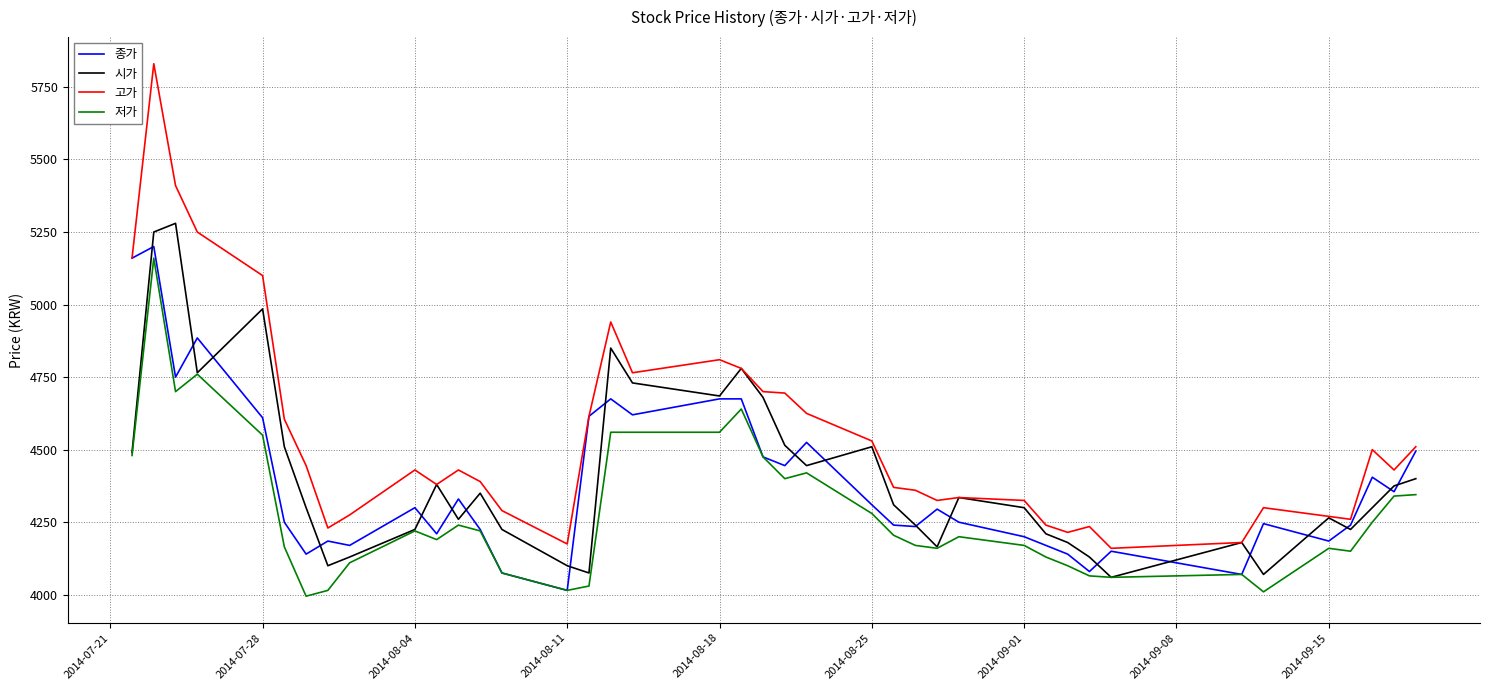

Which series has the largest total across all categories?

고가